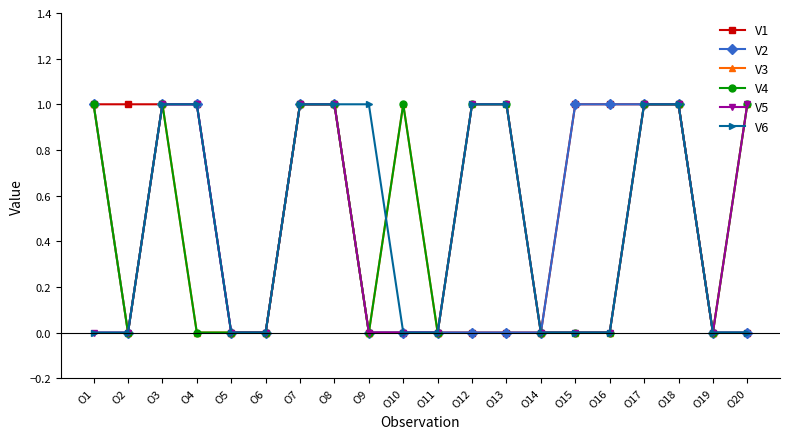

Is this an area chart (filled region under the line)?

No